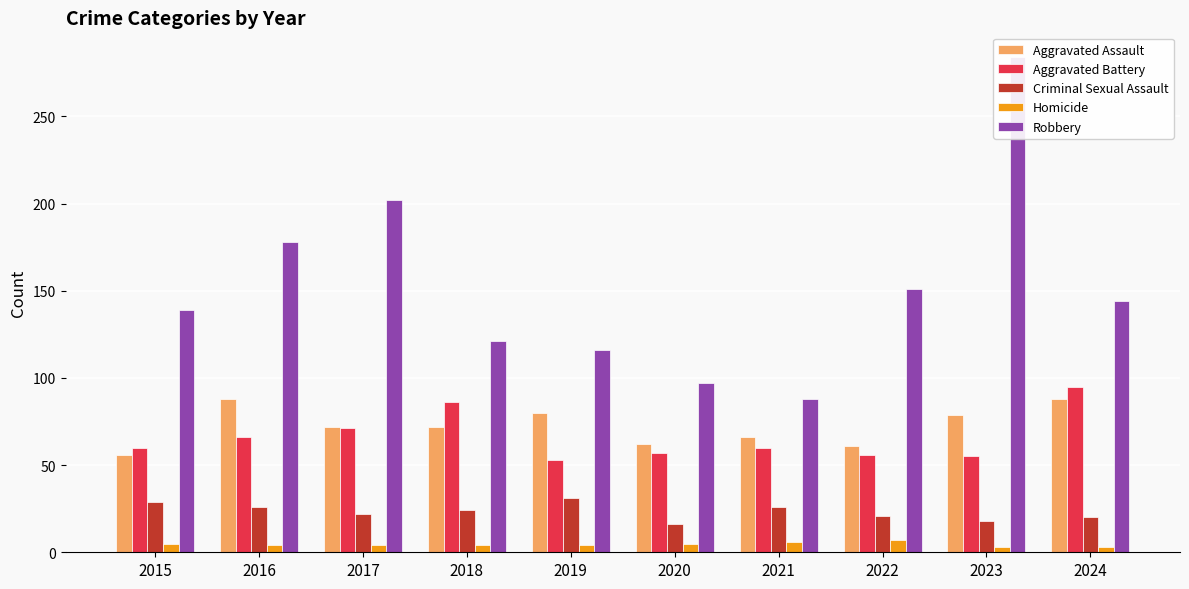

What is the lowest value of the Aggravated Assault series?

56